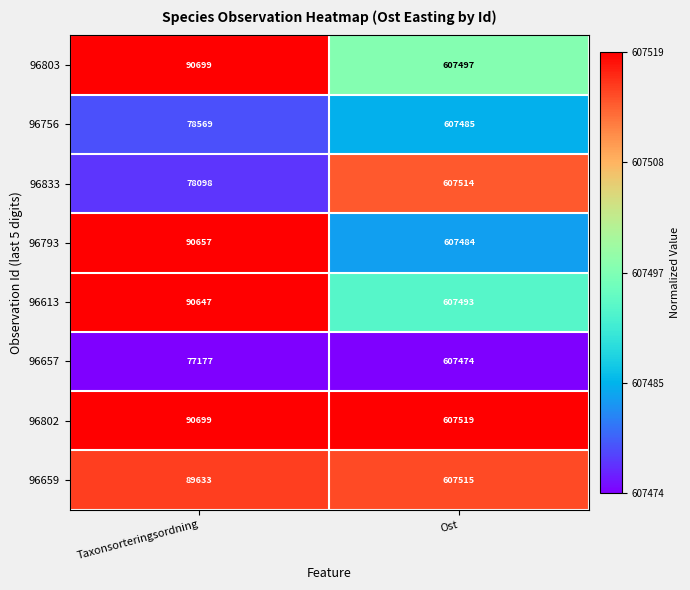

Rank the series by their maximum value, from lowest to highest.

96657, 96793, 96756, 96613, 96803, 96833, 96659, 96802